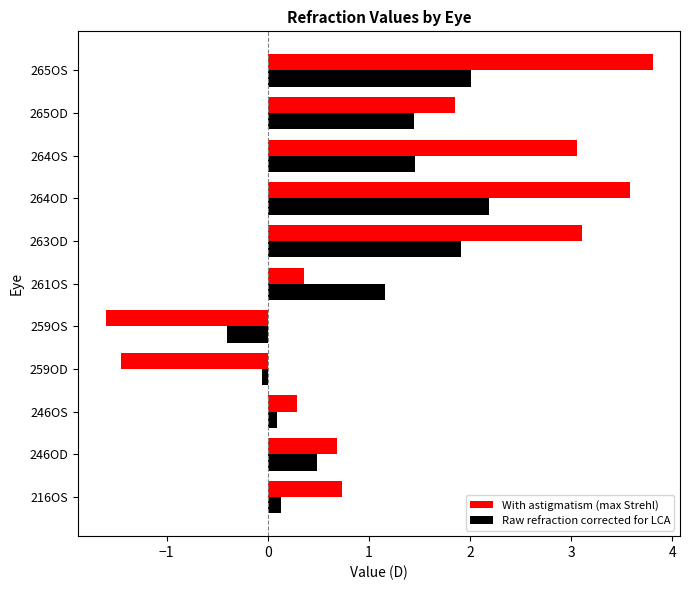

Which series has the widest spread of values?

With astigmatism (max Strehl)